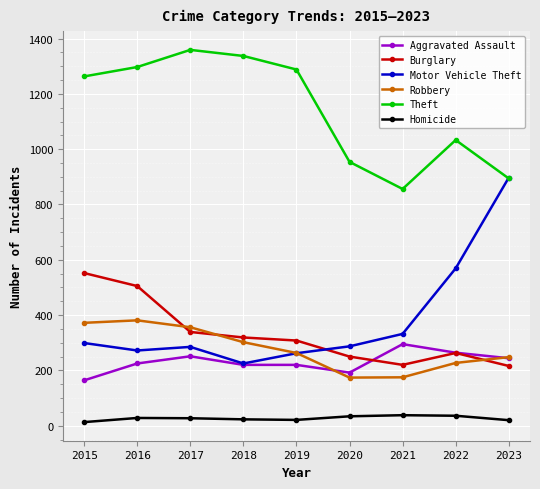

What is the value of the Motor Vehicle Theft point at the 8th from the left?

569